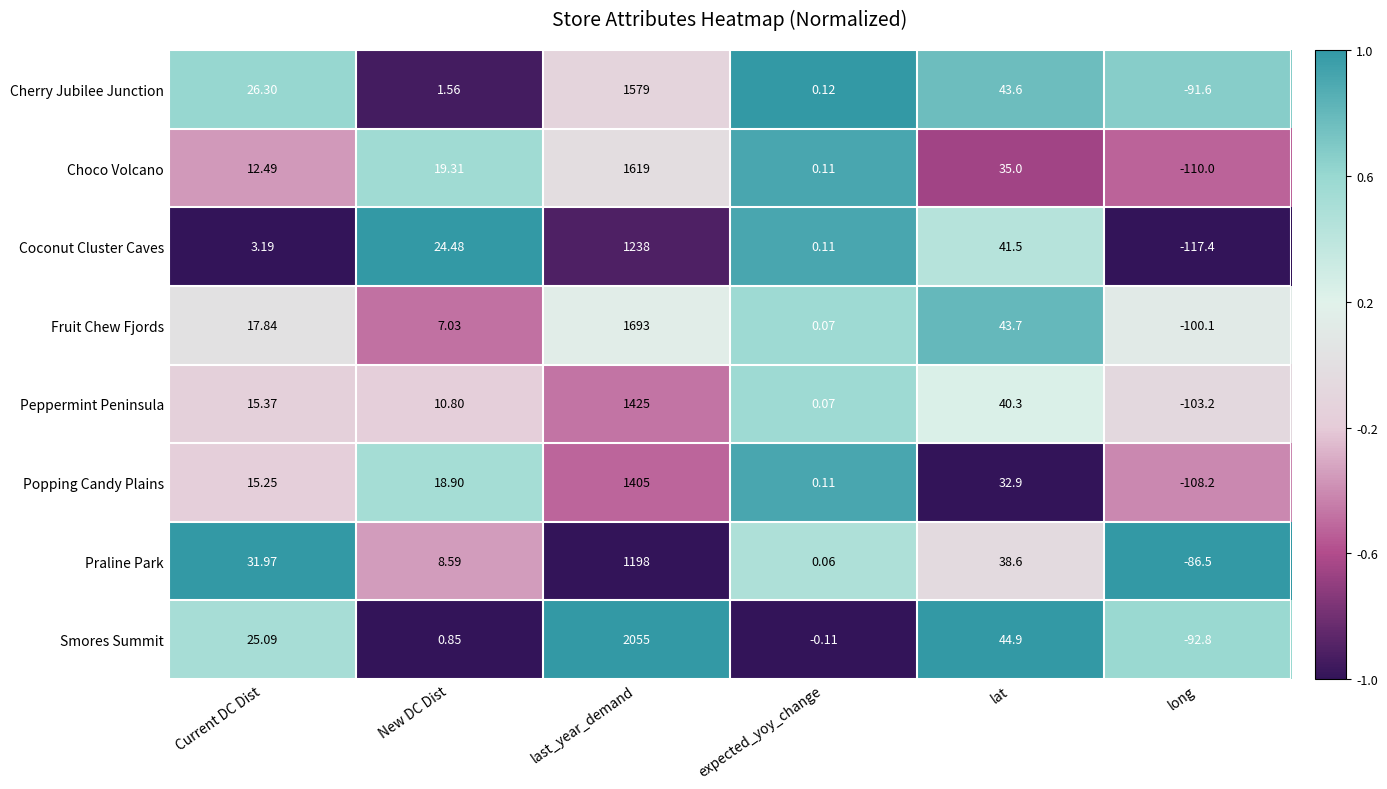

List the series in order of their peak value, lowest first.

Praline Park, Coconut Cluster Caves, Popping Candy Plains, Peppermint Peninsula, Cherry Jubilee Junction, Choco Volcano, Fruit Chew Fjords, Smores Summit